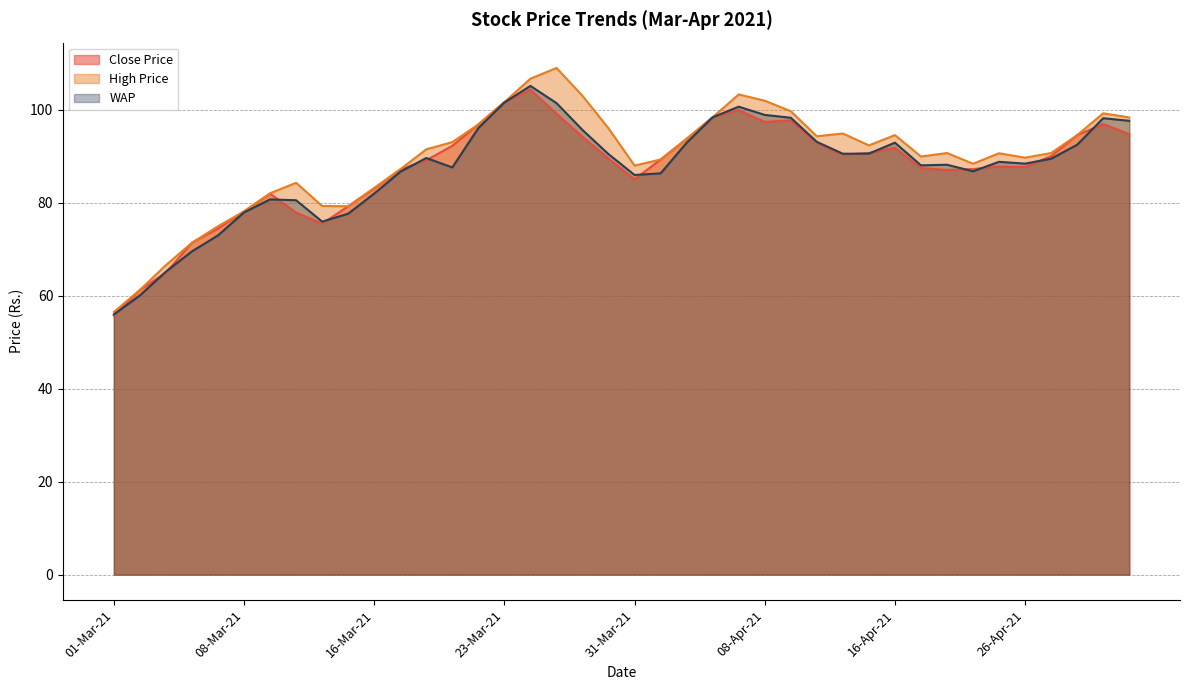

Reading left to right, list all the values displayed in this chart.

Close Price: 01-Mar-21=55.7	02-Mar-21=61.2	03-Mar-21=65.0	04-Mar-21=71.4	05-Mar-21=74.5	08-Mar-21=78.2	09-Mar-21=82.0	10-Mar-21=77.9	12-Mar-21=75.5	15-Mar-21=79.2	16-Mar-21=83.0	17-Mar-21=87.2	18-Mar-21=89.2	19-Mar-21=92.2	22-Mar-21=96.8	23-Mar-21=101.7	24-Mar-21=104.3	25-Mar-21=99.2	26-Mar-21=94.2	30-Mar-21=89.5	31-Mar-21=85.0	01-Apr-21=89.3	05-Apr-21=93.8	06-Apr-21=98.4	07-Apr-21=100.0	08-Apr-21=97.4	09-Apr-21=97.8	12-Apr-21=92.9	13-Apr-21=90.3	15-Apr-21=90.7	16-Apr-21=91.8	19-Apr-21=87.5	20-Apr-21=87.0	22-Apr-21=87.2	23-Apr-21=87.8	26-Apr-21=87.7	27-Apr-21=90.0	28-Apr-21=94.5	29-Apr-21=97.0	30-Apr-21=94.8
High Price: 01-Mar-21=56.5	02-Mar-21=61.2	03-Mar-21=66.6	04-Mar-21=71.4	05-Mar-21=75.0	08-Mar-21=78.2	09-Mar-21=82.0	10-Mar-21=84.3	12-Mar-21=79.3	15-Mar-21=79.2	16-Mar-21=83.2	17-Mar-21=87.2	18-Mar-21=91.5	19-Mar-21=93.0	22-Mar-21=96.8	23-Mar-21=101.7	24-Mar-21=106.7	25-Mar-21=109.0	26-Mar-21=103.0	30-Mar-21=96.0	31-Mar-21=88.0	01-Apr-21=89.3	05-Apr-21=93.8	06-Apr-21=98.4	07-Apr-21=103.3	08-Apr-21=102.0	09-Apr-21=99.7	12-Apr-21=94.3	13-Apr-21=94.9	15-Apr-21=92.3	16-Apr-21=94.5	19-Apr-21=90.0	20-Apr-21=90.7	22-Apr-21=88.4	23-Apr-21=90.7	26-Apr-21=89.7	27-Apr-21=90.7	28-Apr-21=94.5	29-Apr-21=99.2	30-Apr-21=98.3
WAP: 01-Mar-21=56.0	02-Mar-21=60.1	03-Mar-21=65.2	04-Mar-21=69.5	05-Mar-21=73.0	08-Mar-21=77.9	09-Mar-21=80.7	10-Mar-21=80.5	12-Mar-21=76.0	15-Mar-21=77.7	16-Mar-21=82.0	17-Mar-21=86.7	18-Mar-21=89.6	19-Mar-21=87.6	22-Mar-21=96.1	23-Mar-21=101.6	24-Mar-21=105.1	25-Mar-21=101.5	26-Mar-21=95.7	30-Mar-21=90.5	31-Mar-21=86.0	01-Apr-21=86.3	05-Apr-21=92.9	06-Apr-21=98.4	07-Apr-21=100.7	08-Apr-21=98.9	09-Apr-21=98.3	12-Apr-21=93.1	13-Apr-21=90.5	15-Apr-21=90.6	16-Apr-21=92.9	19-Apr-21=88.0	20-Apr-21=88.2	22-Apr-21=86.8	23-Apr-21=88.8	26-Apr-21=88.4	27-Apr-21=89.5	28-Apr-21=92.5	29-Apr-21=98.2	30-Apr-21=97.6